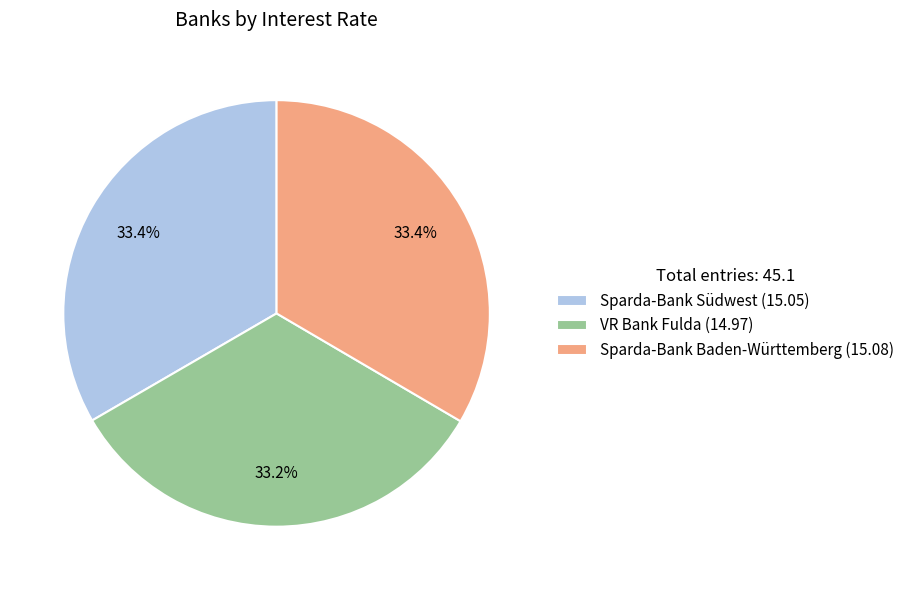

How many segments does this pie chart have?

3